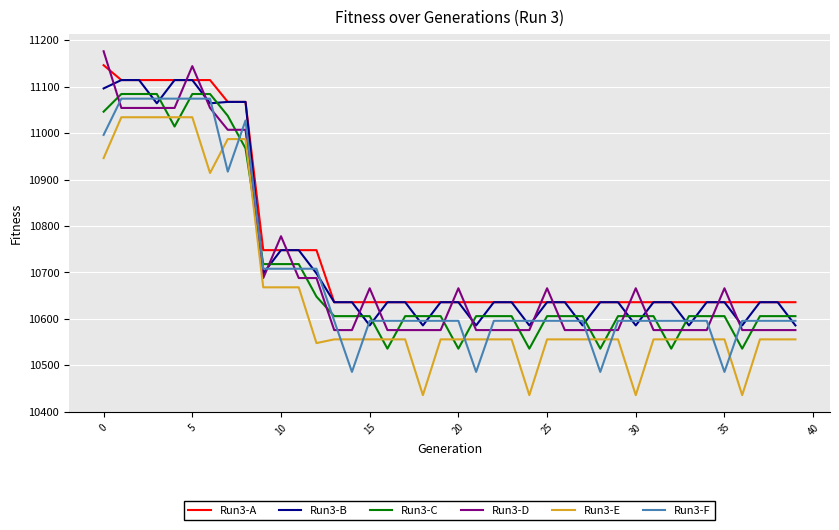

After their last crossing, which series has the higher values: Run3-B or Run3-F?

Run3-F